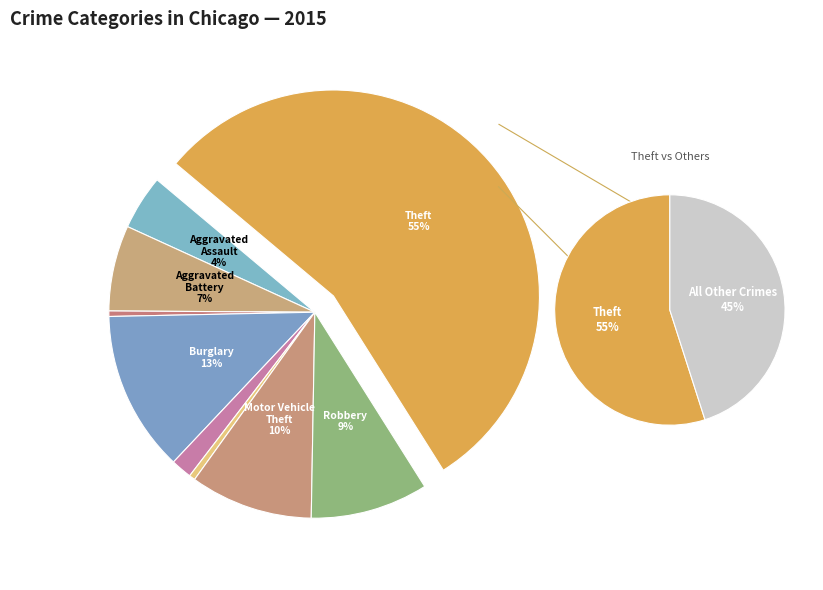

To the nearest percent, what portion does Aggravated Battery represent?

7%